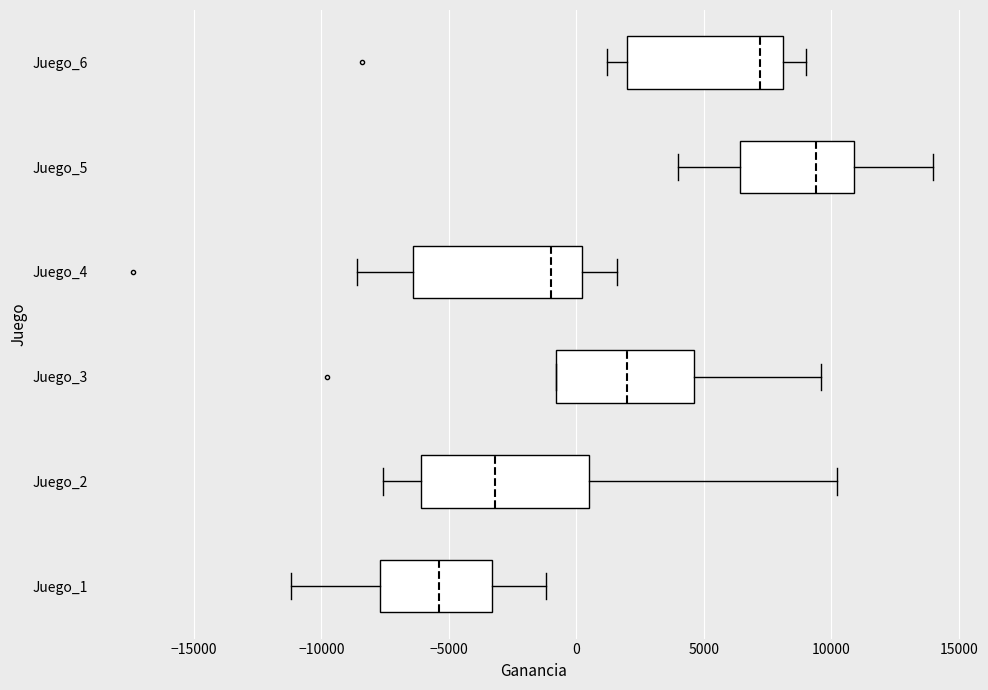

Reading bottom to top, transcribe this box plot: for each box, give where its median line is, the range the box spans, and where its two whiskers end, as read against the x-axis. The values are not printed on the chart, so give them approximately, as read against the axis.

Juego_1: median -5500, box -7500 to -3500, whiskers -11000 to -1000
Juego_2: median -3000, box -6000 to 500, whiskers -7500 to 10000
Juego_3: median 2000, box -1000 to 4500, whiskers -1000 to 9500
Juego_4: median -1000, box -6500 to 0, whiskers -8500 to 1500
Juego_5: median 9500, box 6500 to 11000, whiskers 4000 to 14000
Juego_6: median 7000, box 2000 to 8000, whiskers 1000 to 9000